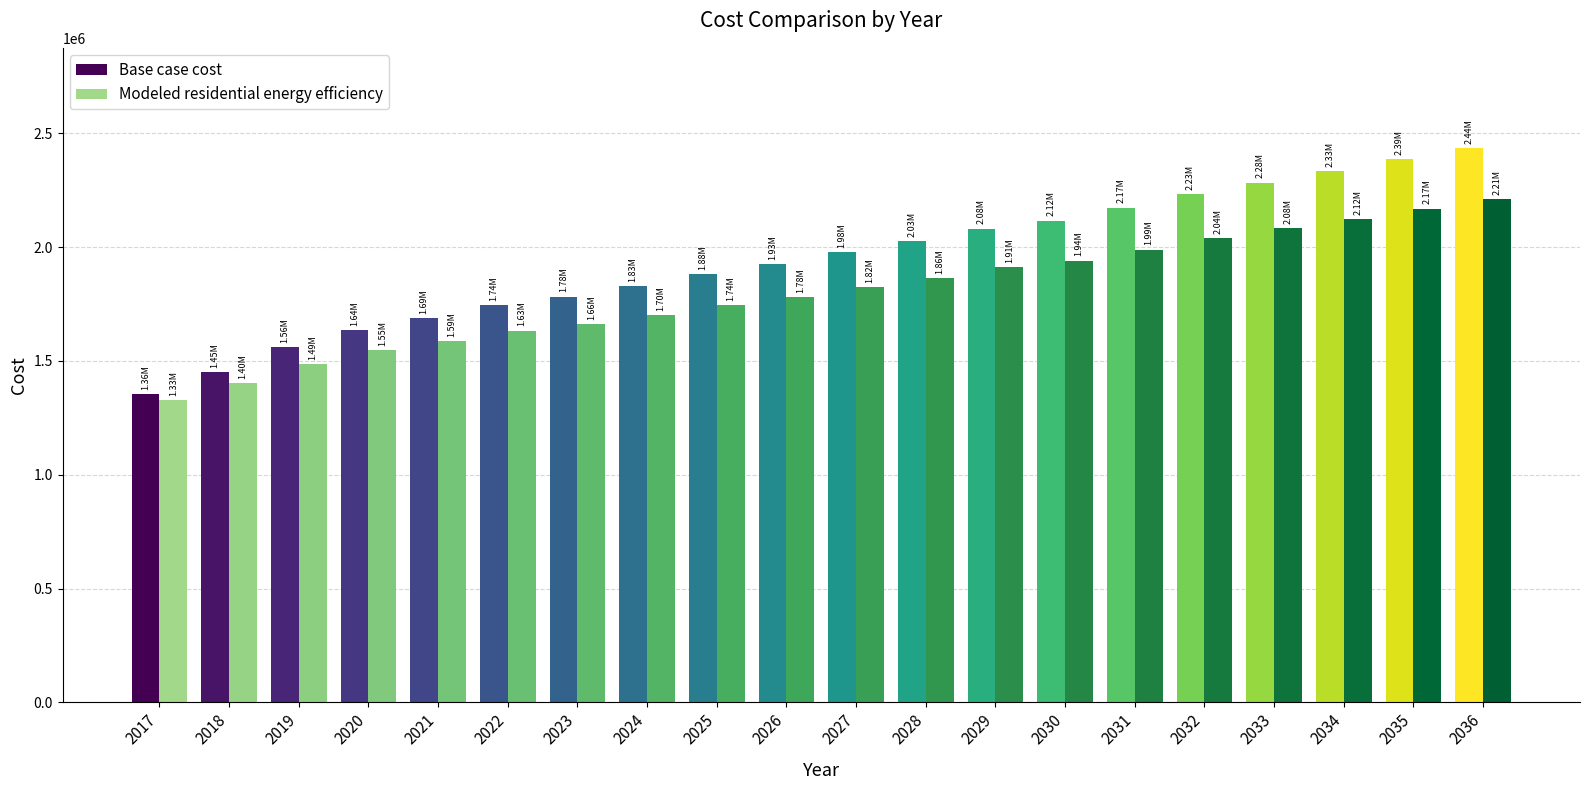

What is the total value across all series at 2026?

3705197.5